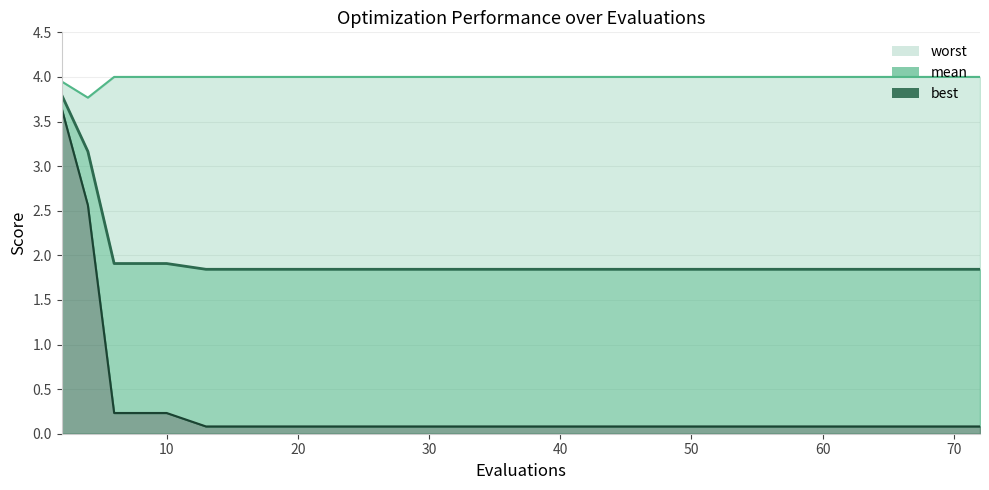

Which series has the largest total across all categories?

worst